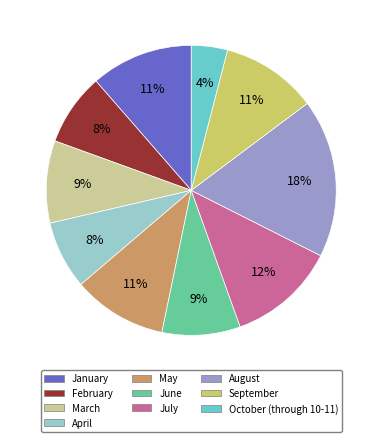

To the nearest percent, what is the combined percentage of January and August?

29%